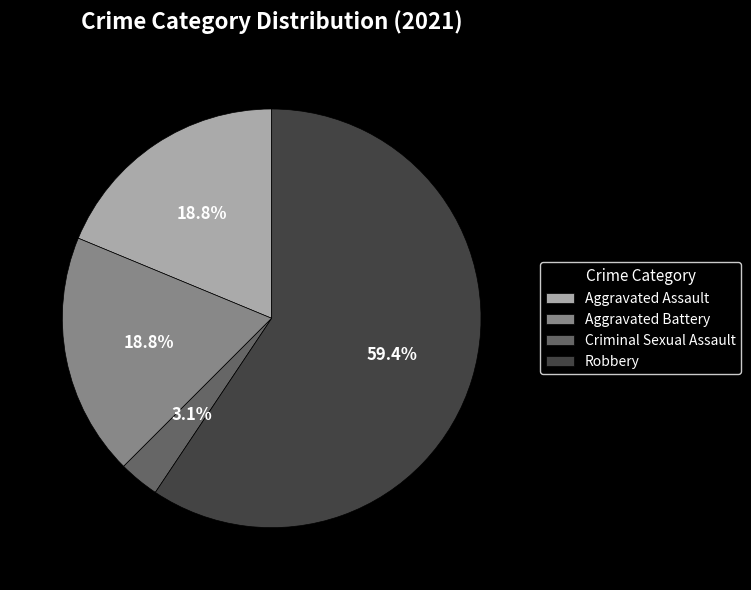

Does Robbery account for over 50% of the chart?

Yes